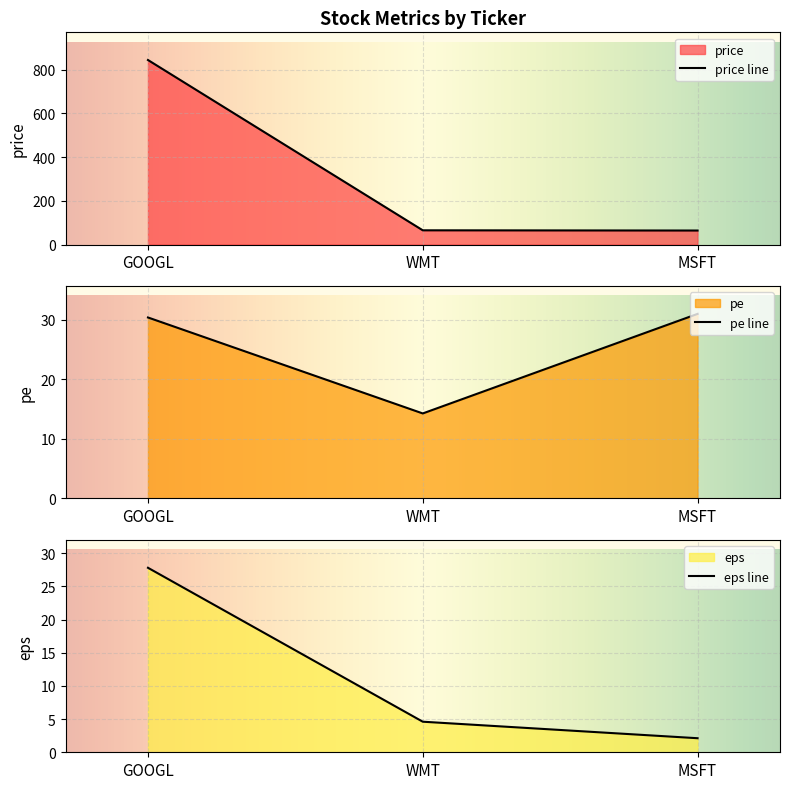

What is the average value of the price series?

324.7